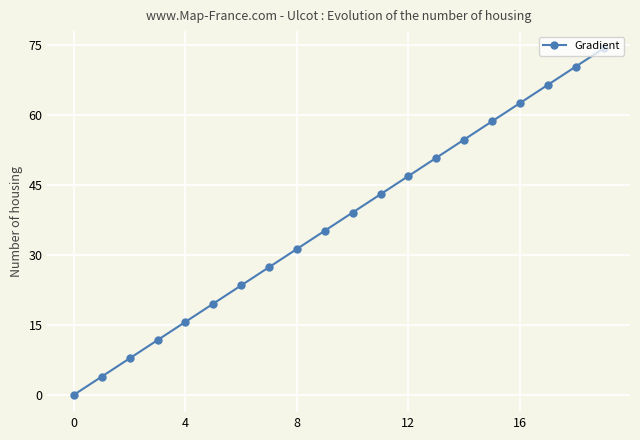

What is the difference between the maximum and minimum values?

74.4